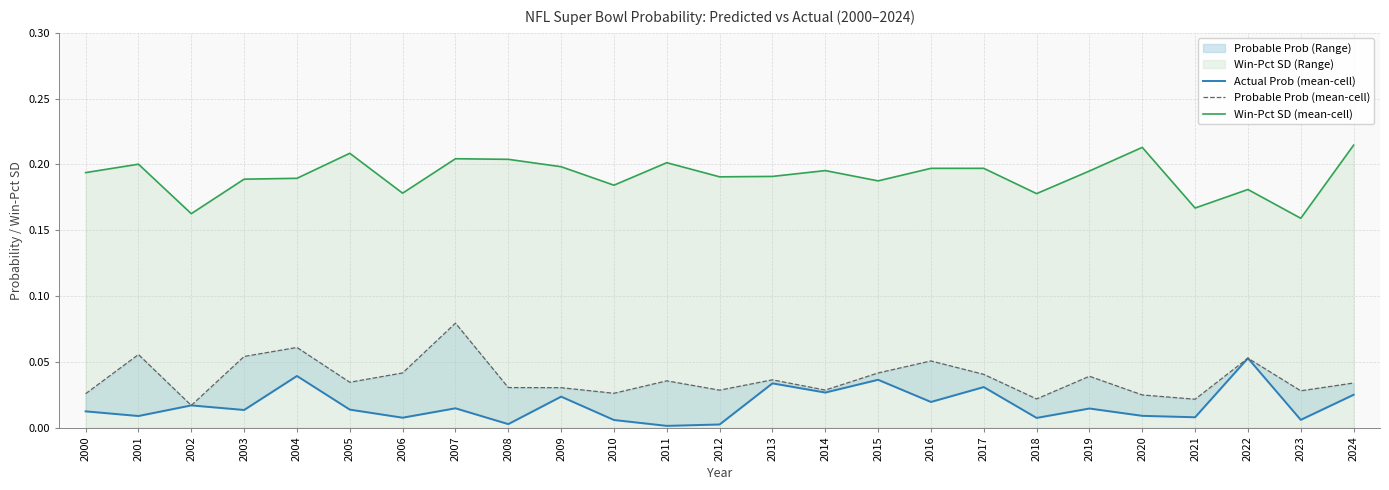

The value of Win-Pct SD (mean-cell) at 2023 is 0.3. True or false?

False